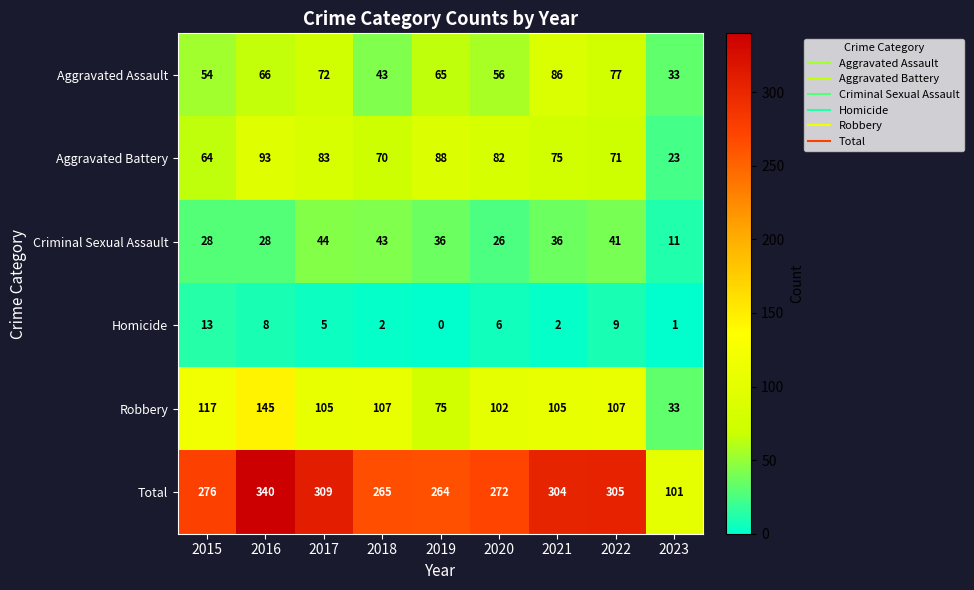

How many categories are shown in the chart?

9